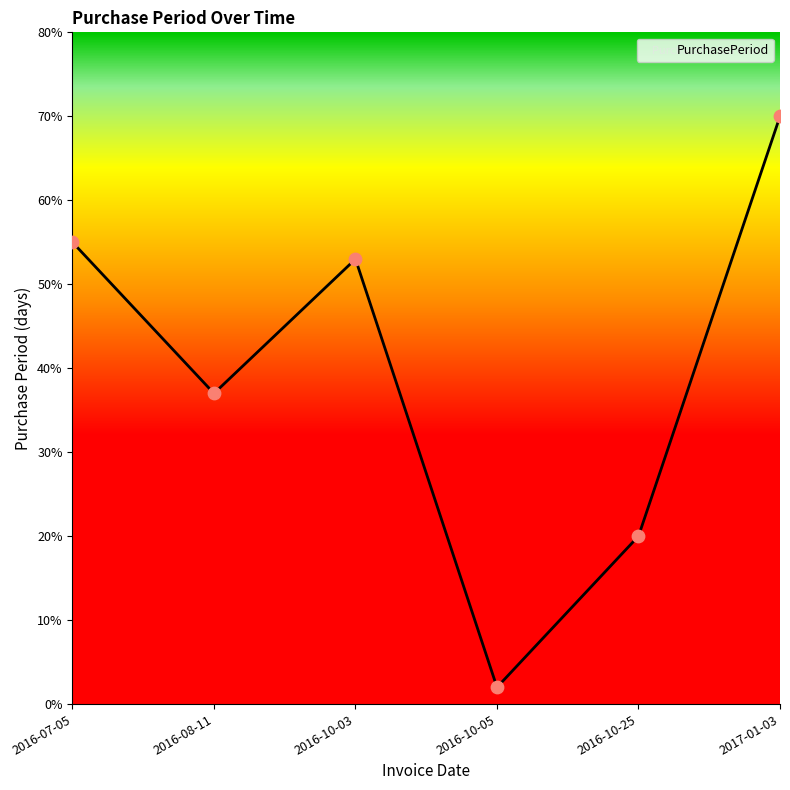

What is the change in value from 2016-08-11 to 2016-10-25?

-17